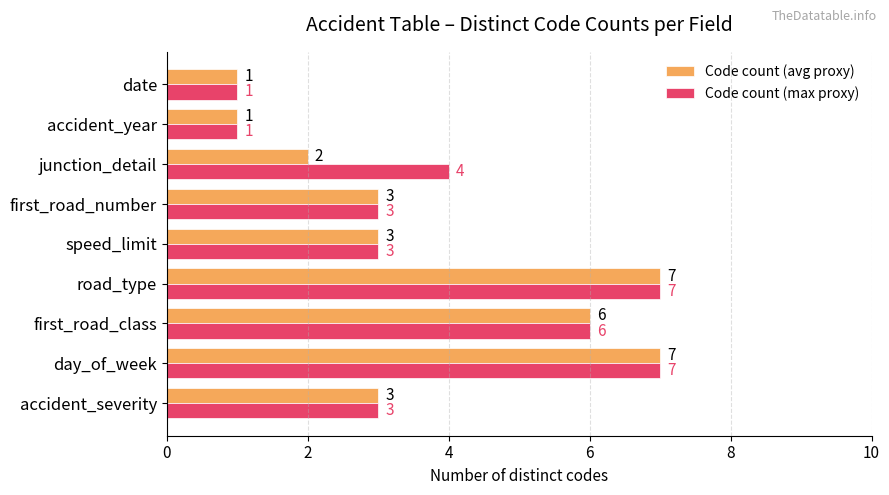

Which series has the largest total across all categories?

Code count (max proxy)